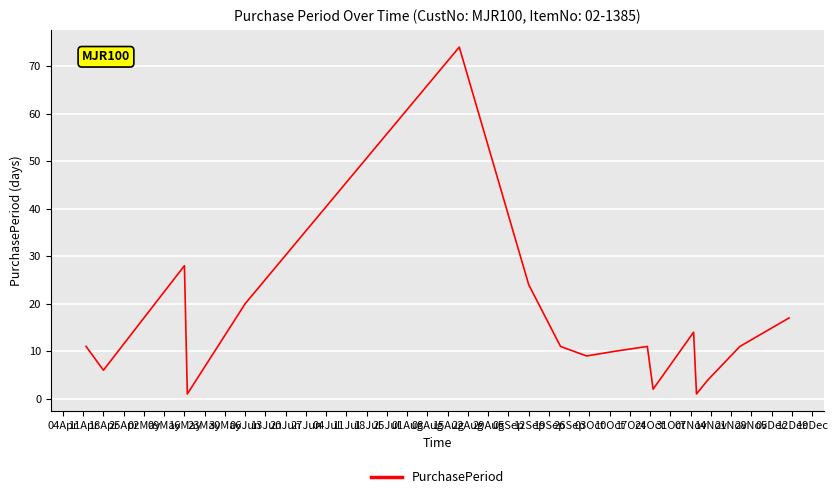

What is the greatest value displayed?

74